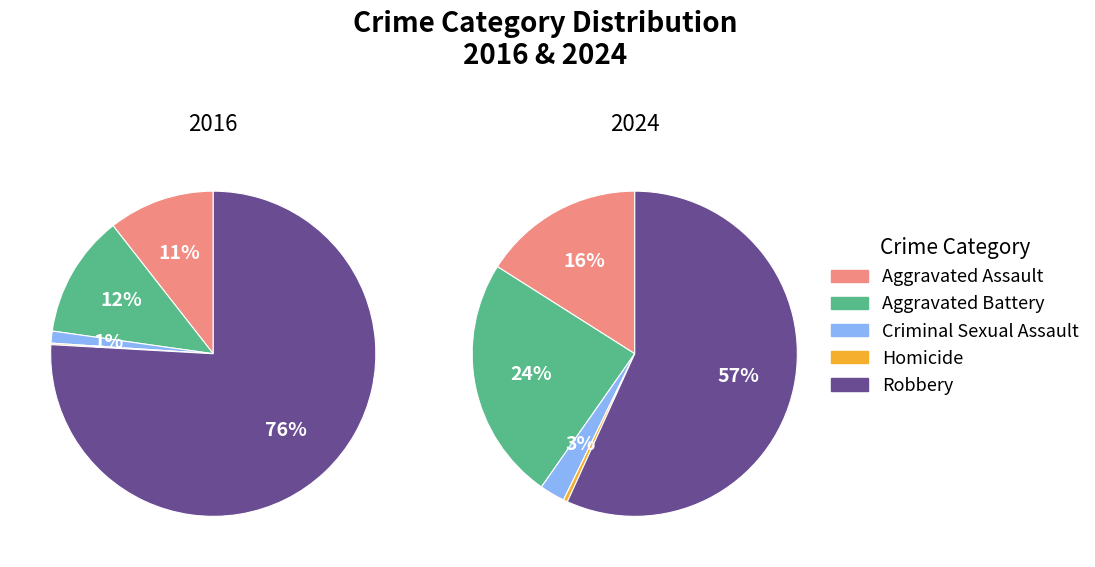

Which slice is the largest?

4